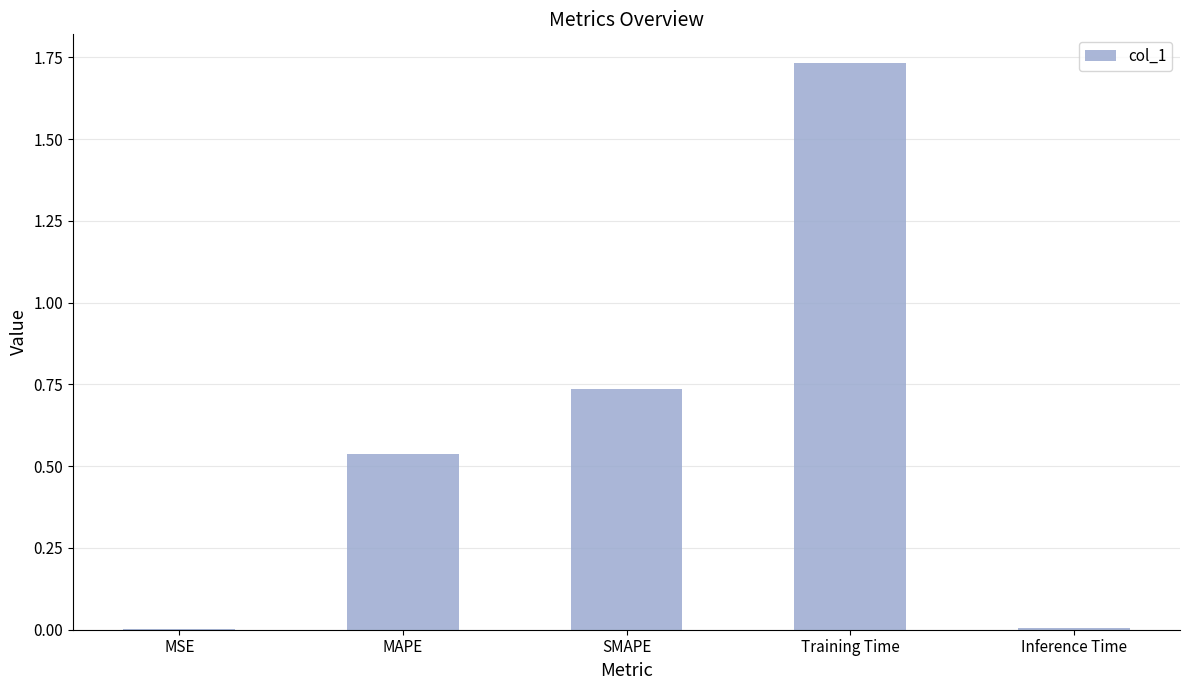

At which category does the chart reach its peak across all series?

Training Time